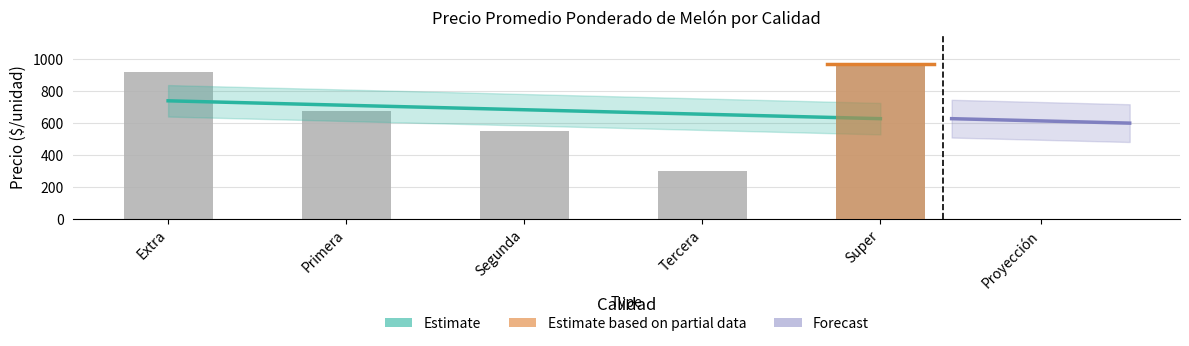

Is the value of Precio mínimo at Extra greater than the value of Precio máximo at Primera?

Yes